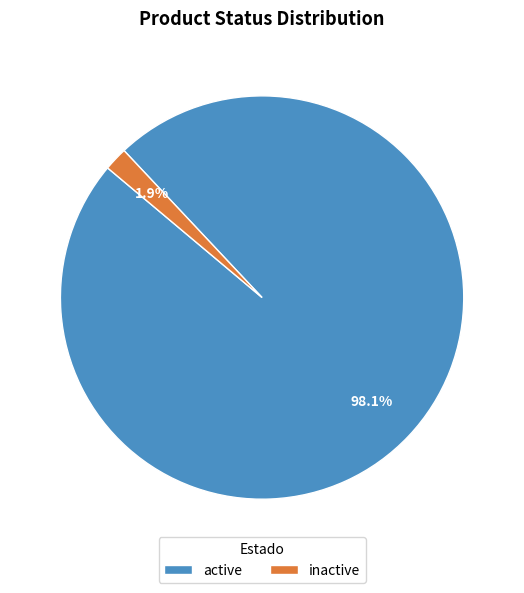

What is the total percentage of inactive and active?

100.0%